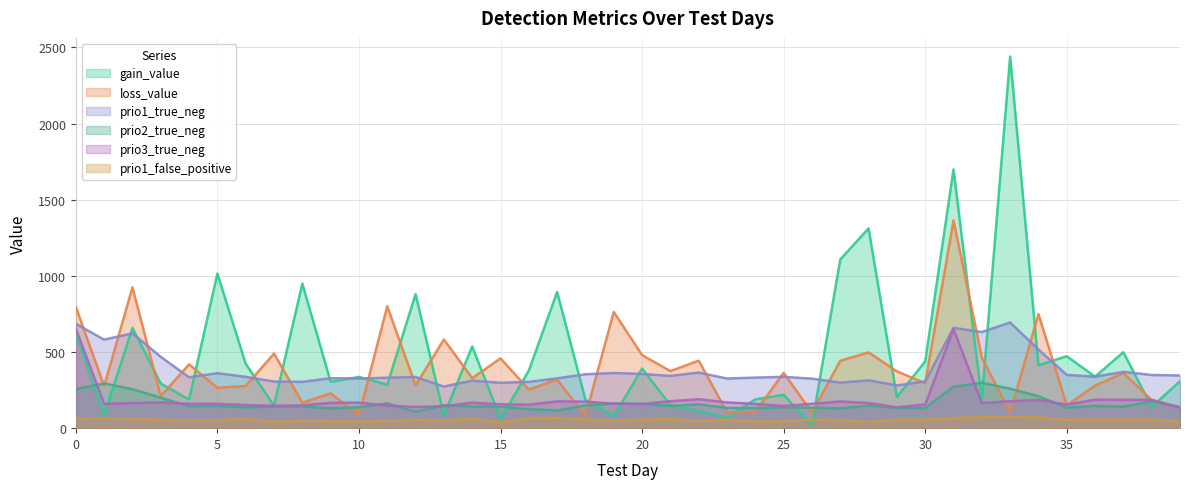

How many series are shown in this chart?

6